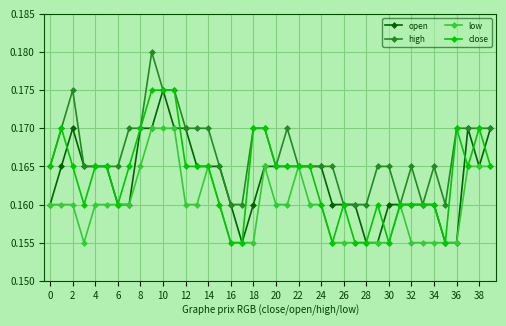

Which series has the largest total across all categories?

high